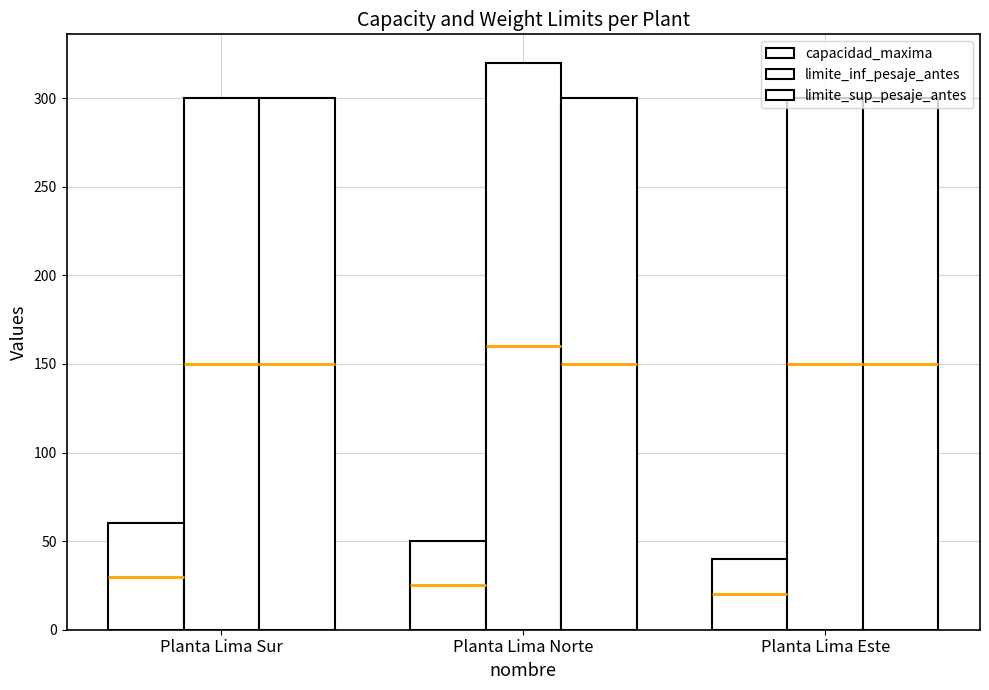

Which series changed the most between Planta Lima Sur and Planta Lima Norte?

limite_inf_pesaje_antes